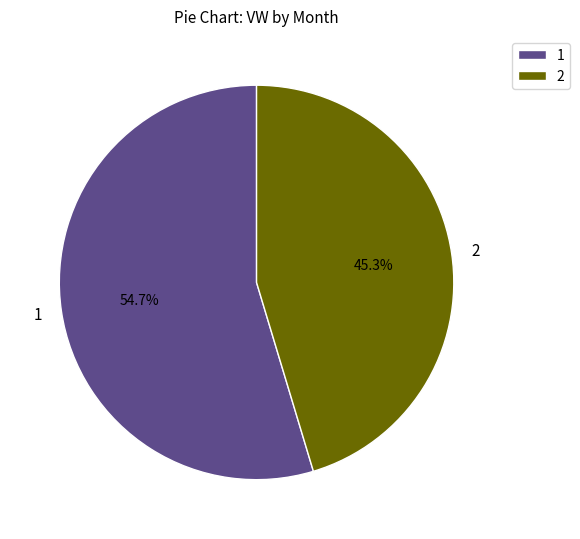

To the nearest percent, what portion does 1 represent?

55%